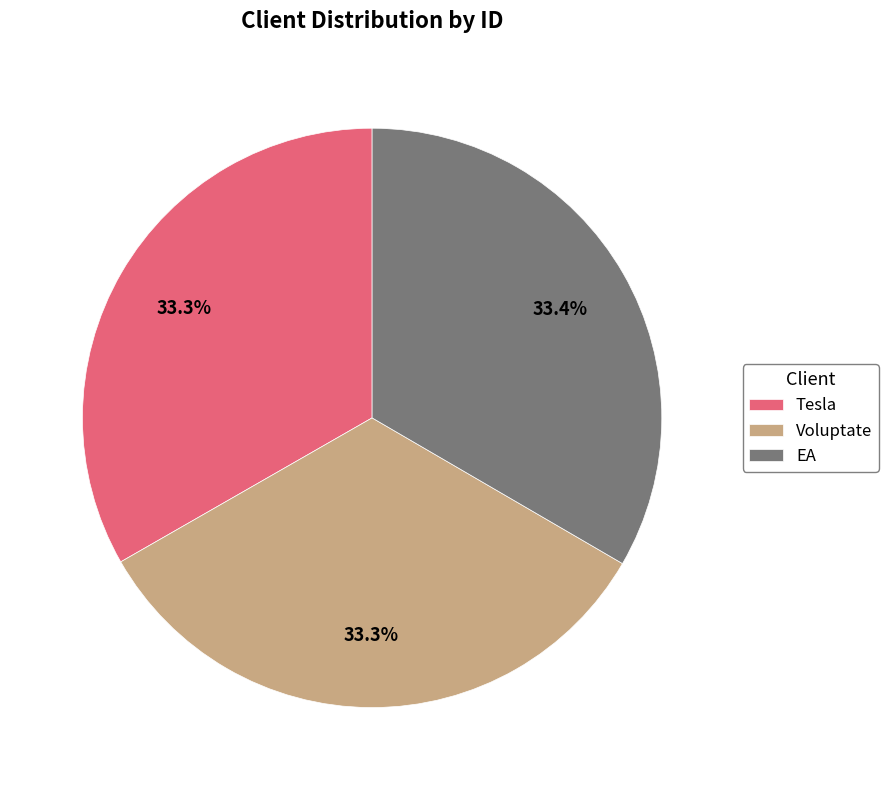

To the nearest percent, what percentage of the pie is EA?

33%